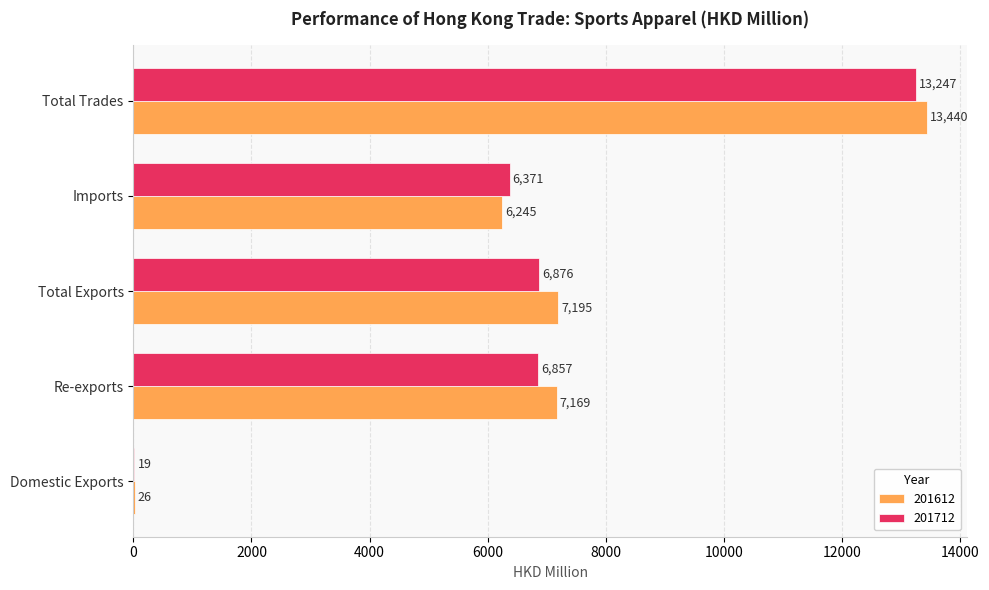

What is the maximum value shown in the chart?

13439.9